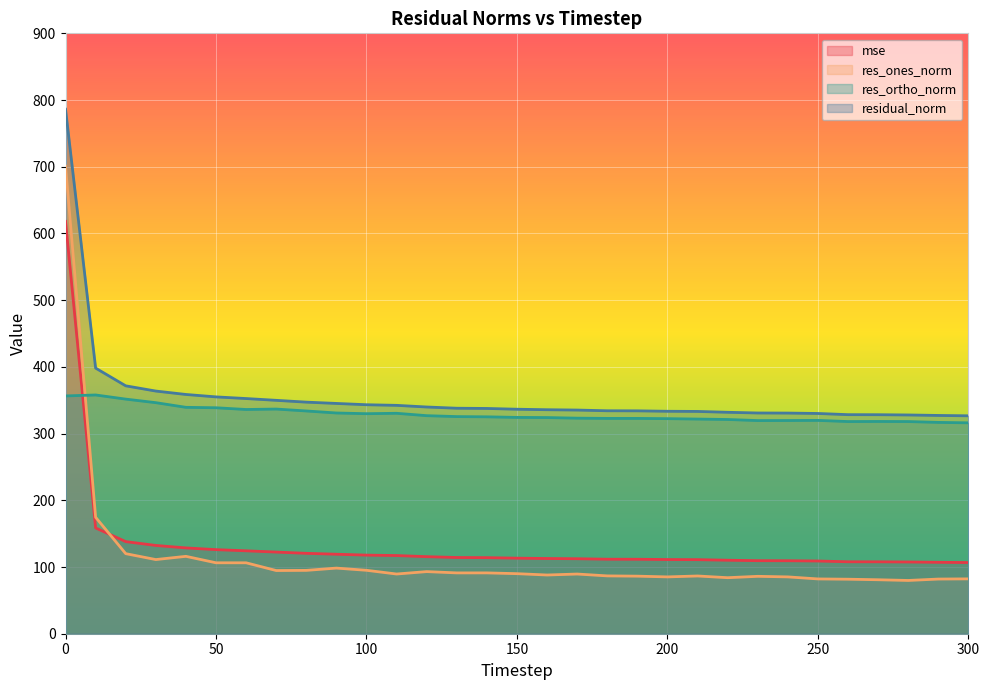

What are all the series names shown in the legend?

mse, res_ones_norm, res_ortho_norm, residual_norm